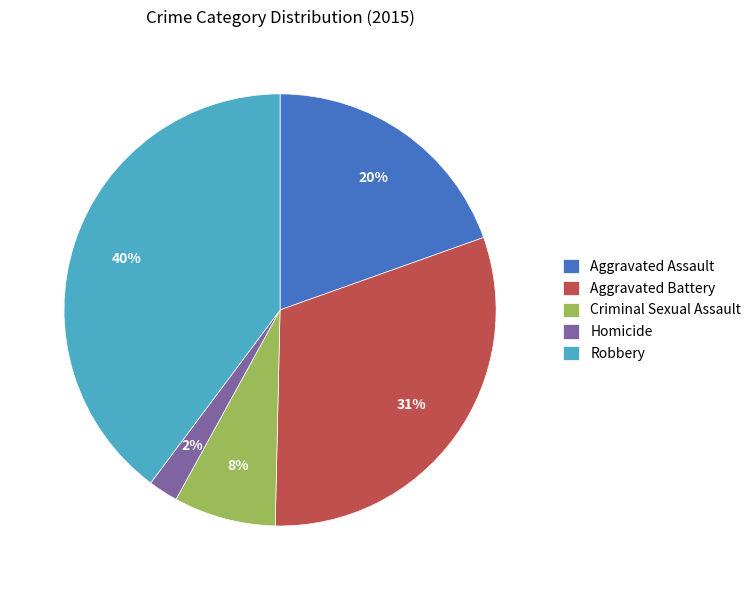

True or false: Aggravated Battery accounts for 17% of the total.

False